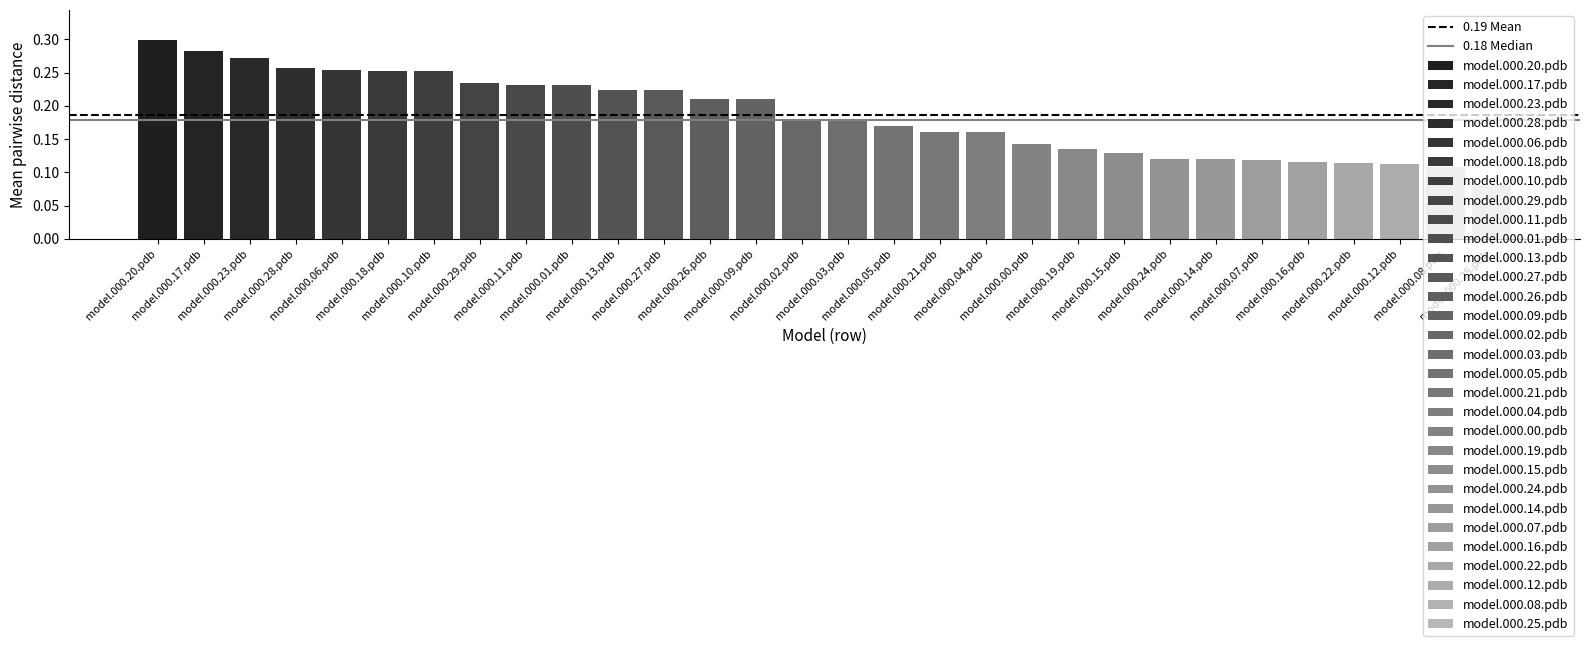

True or false: 0.19 Mean has a value of 0.2 at model.000.17.pdb.

True